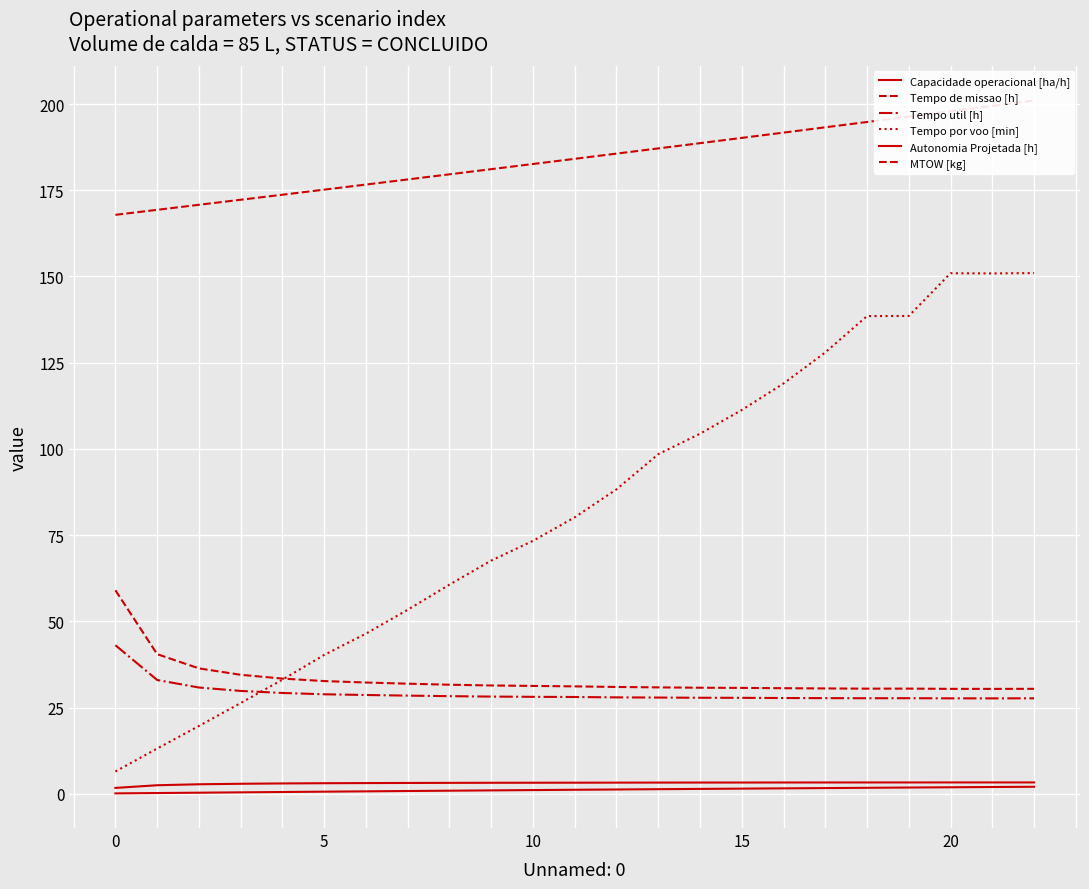

Does the chart display data point markers on the line(s)?

No